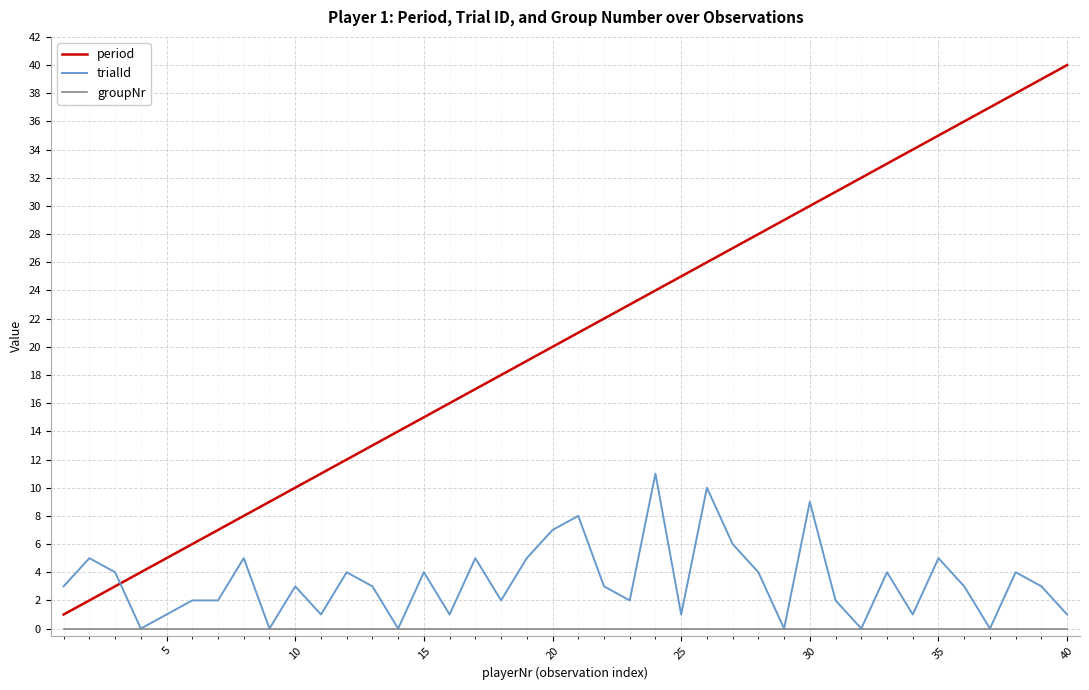

True or false: groupNr and period intersect in this chart.

False